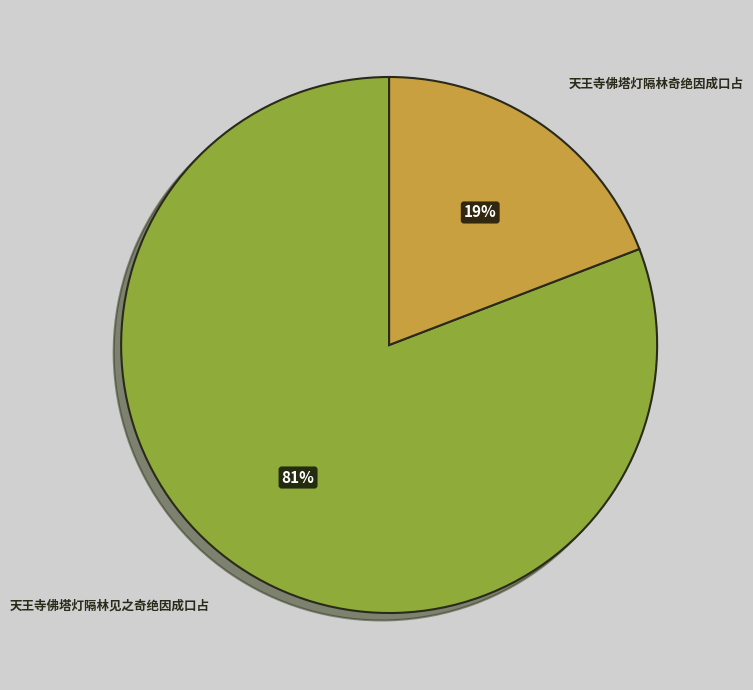

True or false: 天王寺佛塔灯隔林见之奇绝因成口占 accounts for 81% of the total.

True